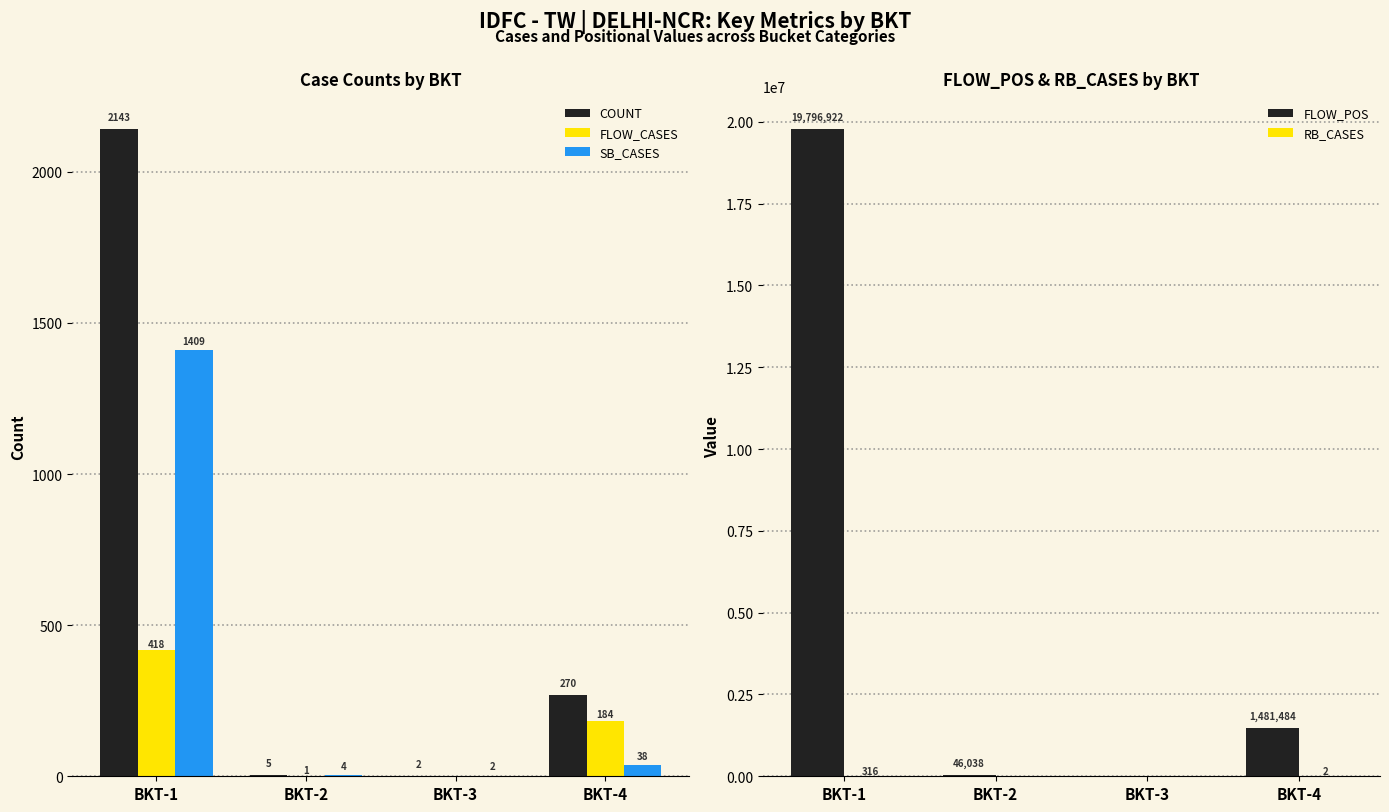

What is the highest value of the COUNT series?

2143